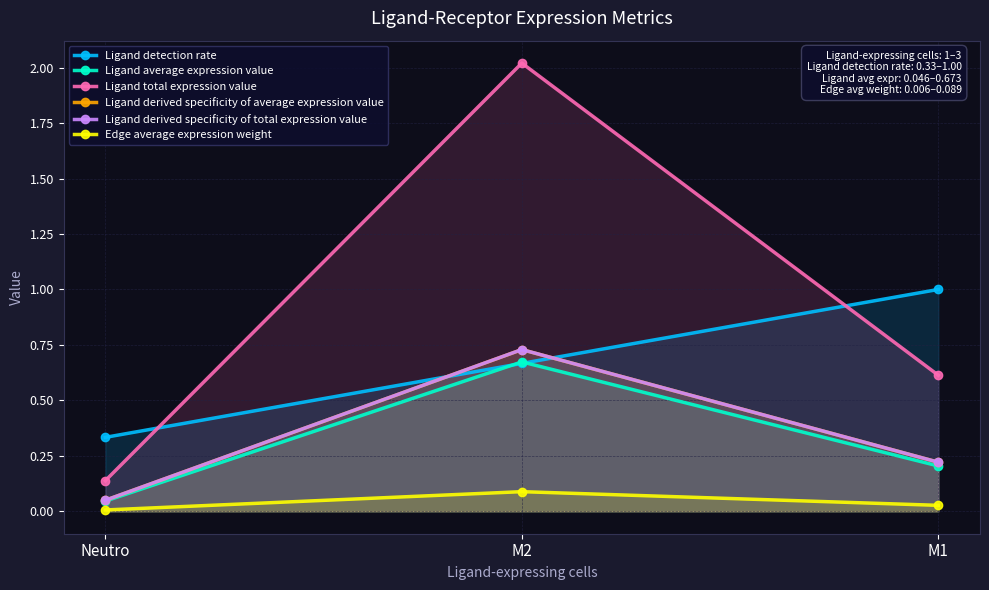

What is the value of the Ligand average expression value point at the 3rd from the left?

0.2